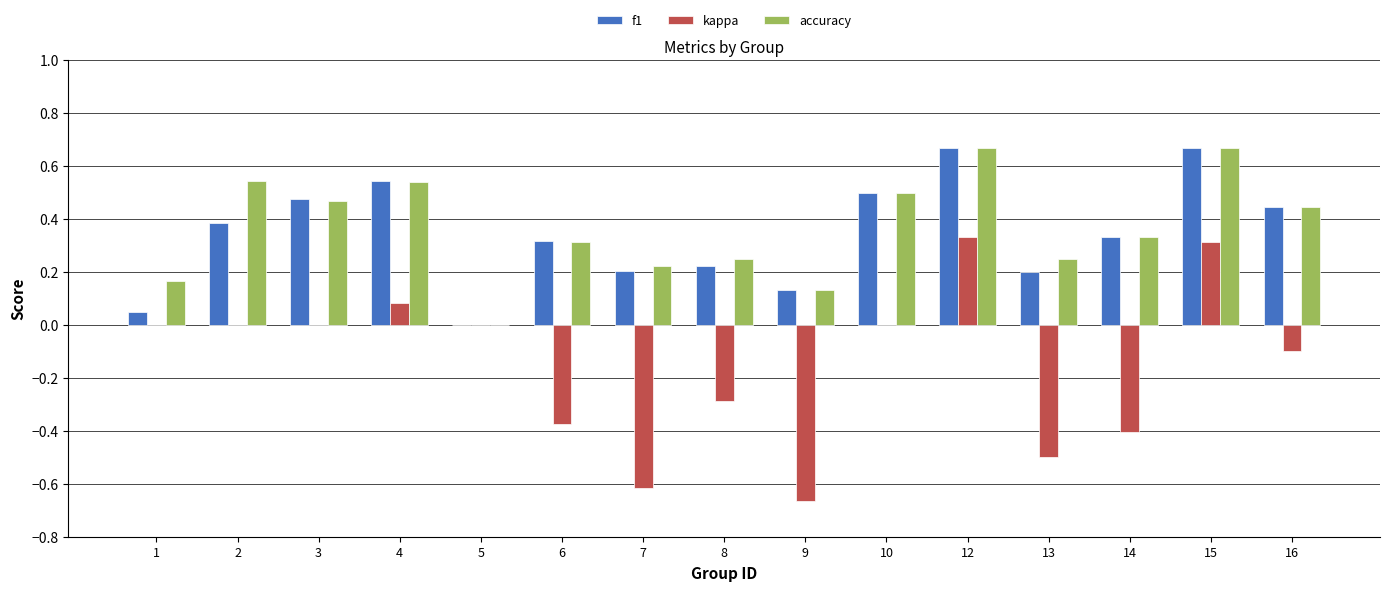

Is the value of kappa at 10 greater than the value of f1 at 2?

No